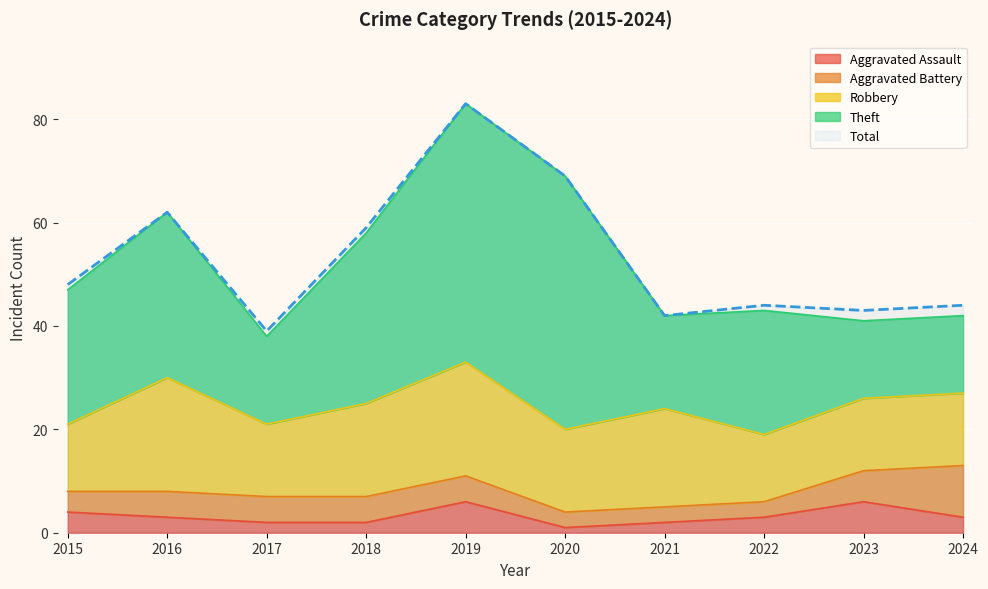

What is the total value across all series at 2017?

77